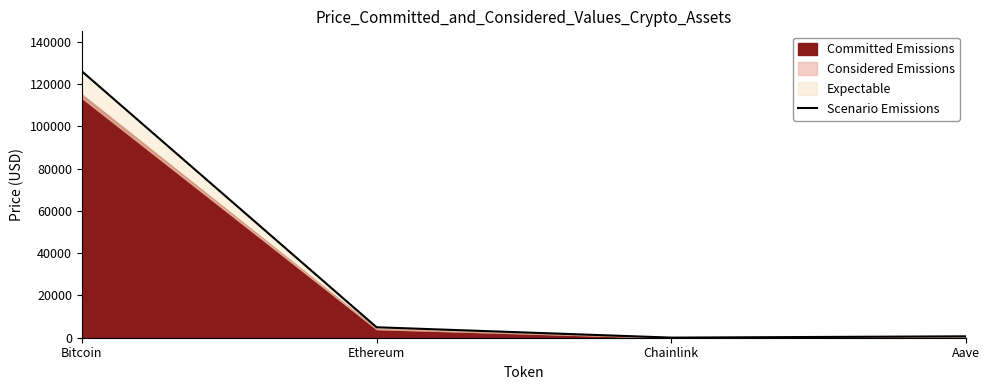

What is the difference between the values at Aave and Bitcoin?

125418.3